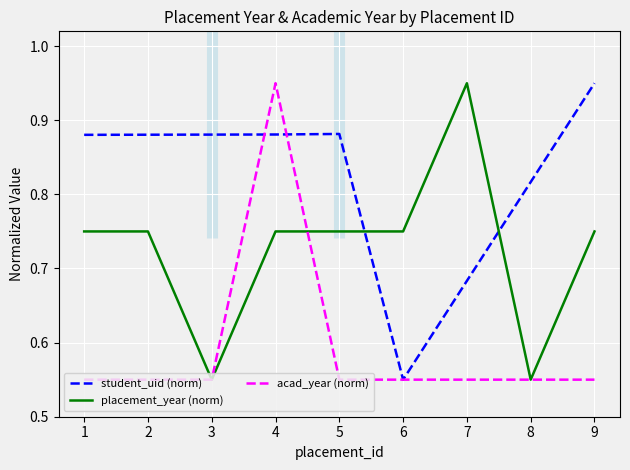

At 3, list the series in order from smallest to largest.

placement_year (norm), acad_year (norm), student_uid (norm)